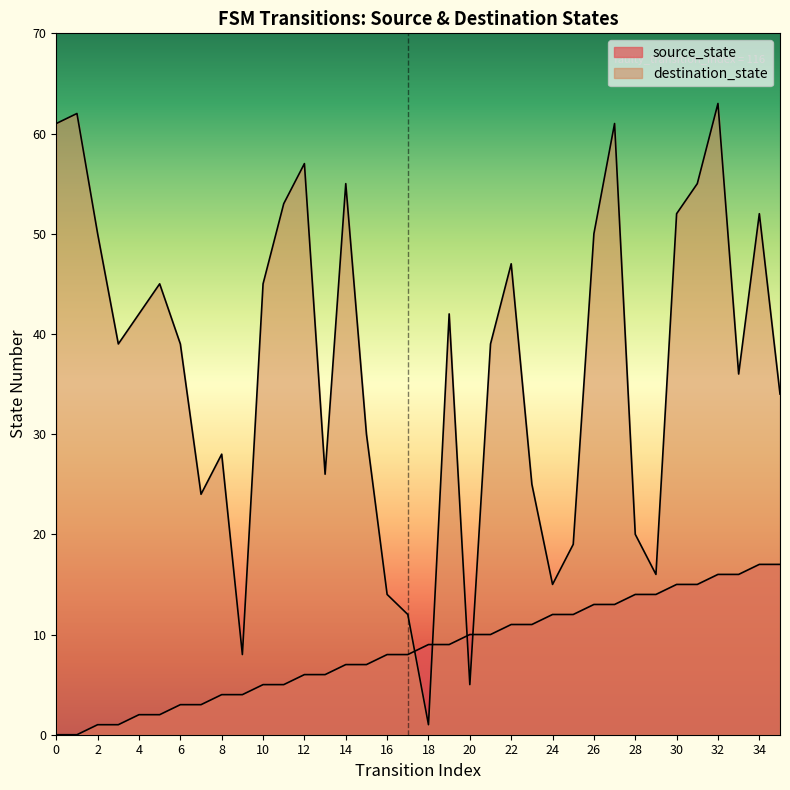

The value of destination_state at 18 is 1. True or false?

False